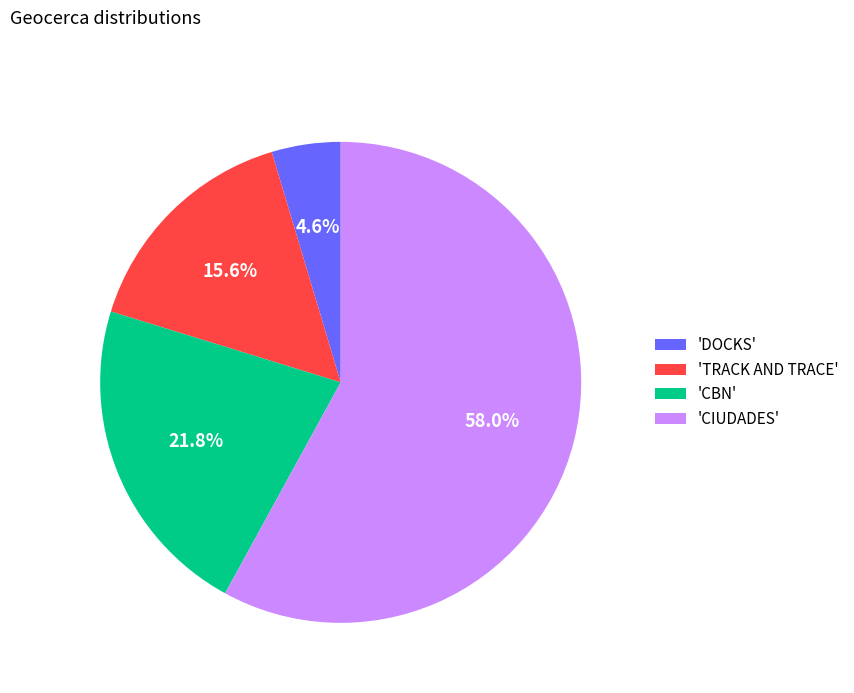

Rank the categories by value from highest to lowest.

'CIUDADES', 'CBN', 'TRACK AND TRACE', 'DOCKS'